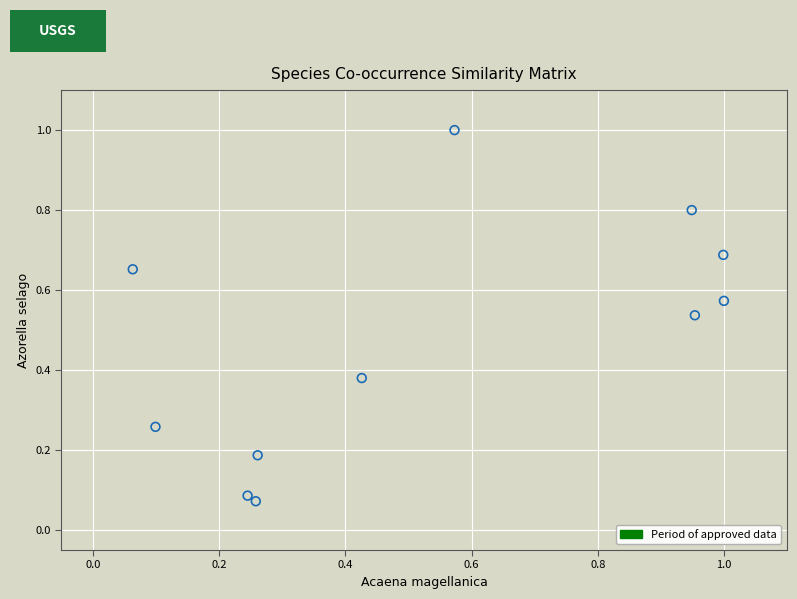

What is the range of Y values (max minus min)?

0.9